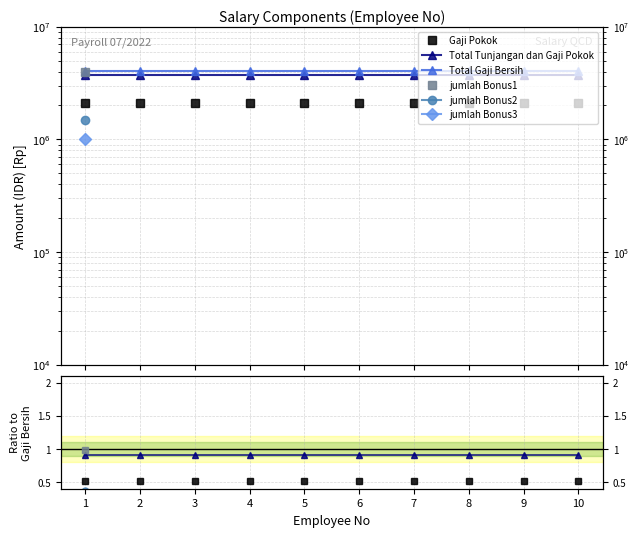

Which series has the widest spread of values?

Gaji Pokok